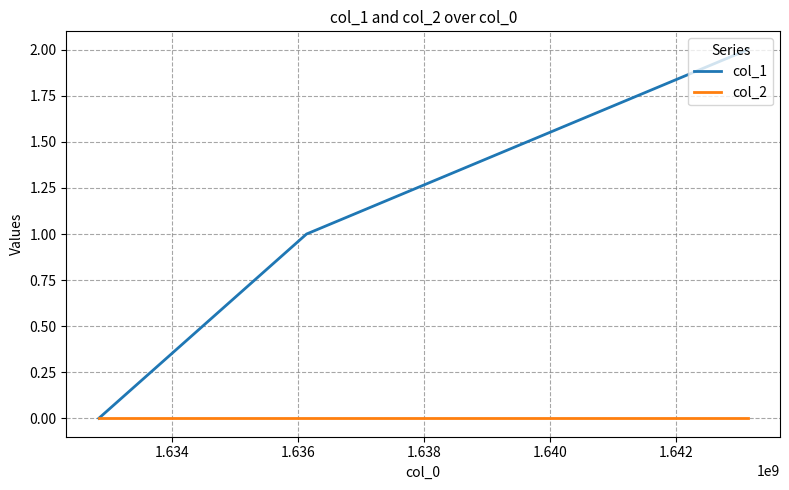

Count the col_1 values in the range 0 to 2.

3